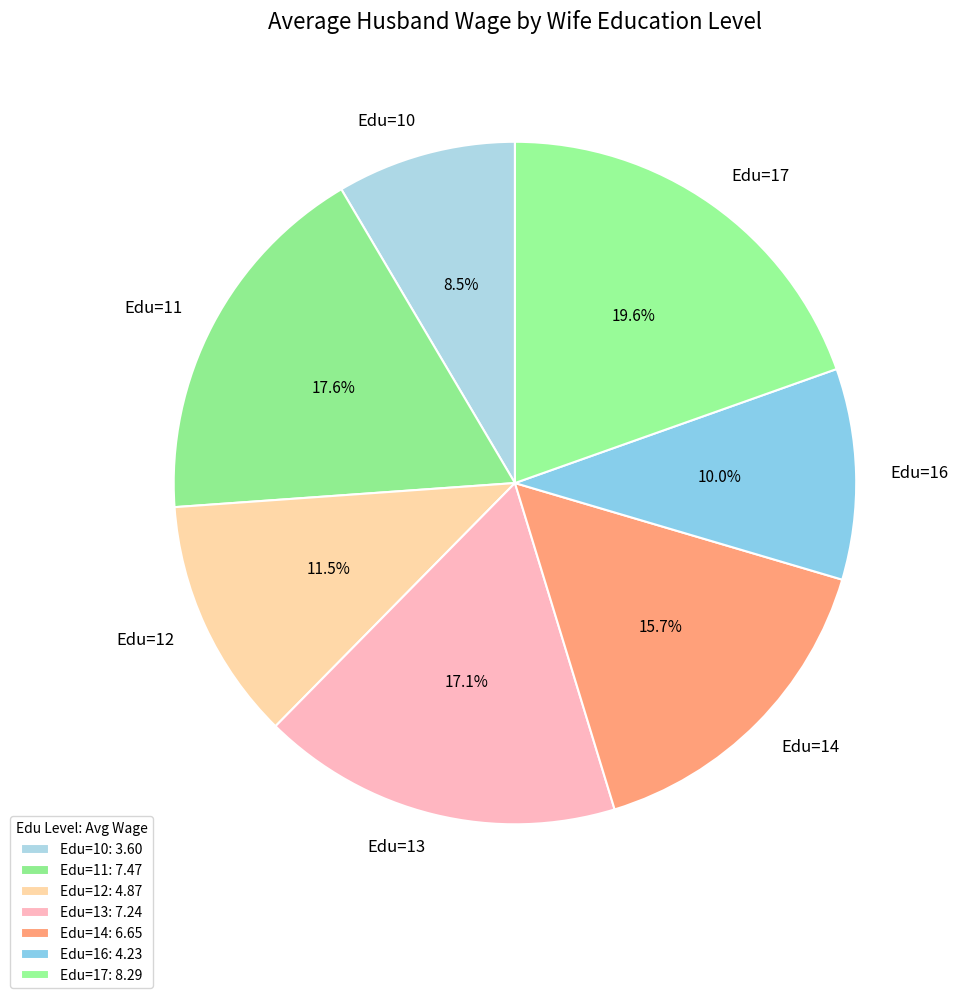

Which has a higher value, Edu=17 or Edu=10?

Edu=17